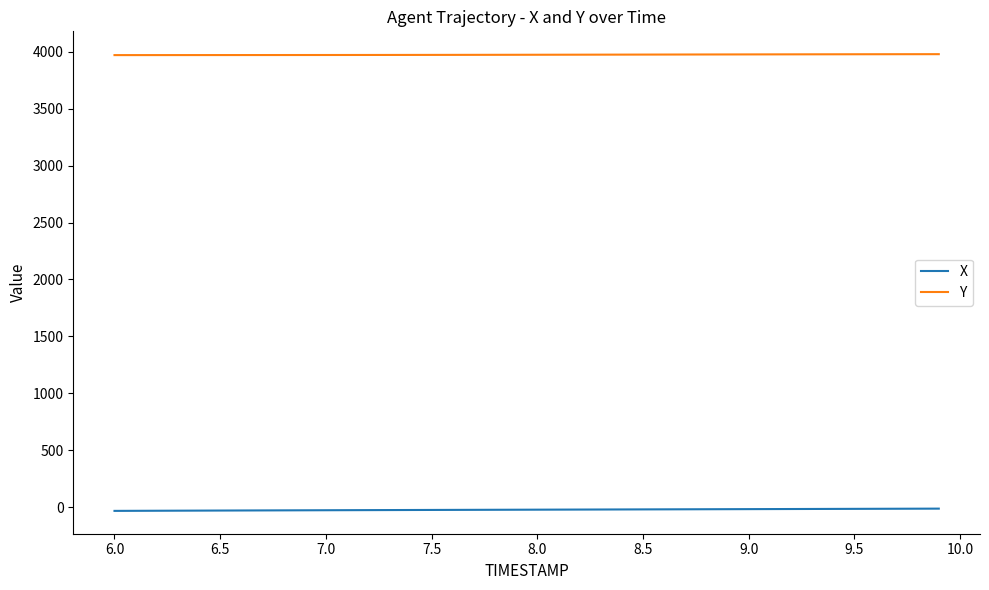

What is the greatest value displayed?

3978.9